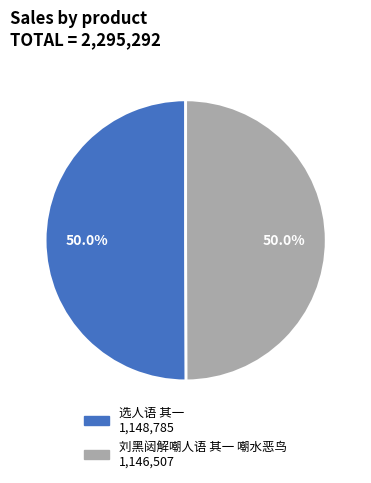

Is it true that 选人语 其一 is 50% of the pie?

True